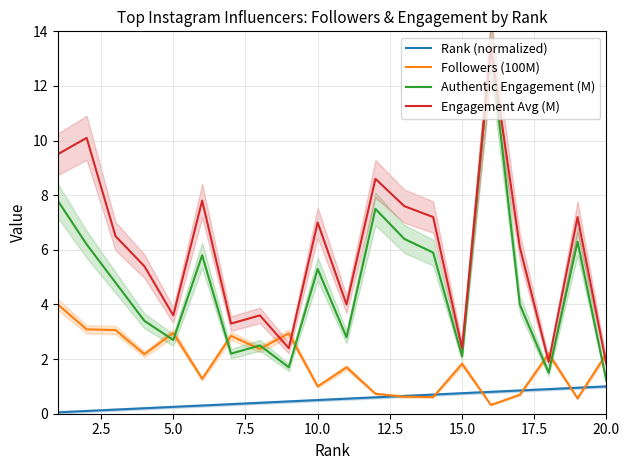

Reading left to right, transcribe all the data shown in this chart.

Rank (normalized): 0.1	0.1	0.1	0.2	0.2	0.3	0.3	0.4	0.5	0.5	0.6	0.6	0.7	0.7	0.8	0.8	0.8	0.9	0.9	1.0
Followers (100M): 4.0	3.1	3.1	2.2	3.0	1.3	2.8	2.4	2.9	1.0	1.7	0.7	0.6	0.6	1.8	0.3	0.7	2.2	0.6	2.2
Authentic Engagement (M): 7.8	6.2	4.8	3.4	2.7	5.8	2.2	2.5	1.7	5.3	2.8	7.5	6.4	5.9	2.1	13.4	4.0	1.5	6.3	1.2
Engagement Avg (M): 9.5	10.1	6.5	5.4	3.6	7.8	3.3	3.6	2.4	7.0	4.0	8.6	7.6	7.2	2.4	13.4	6.1	1.9	7.2	1.8